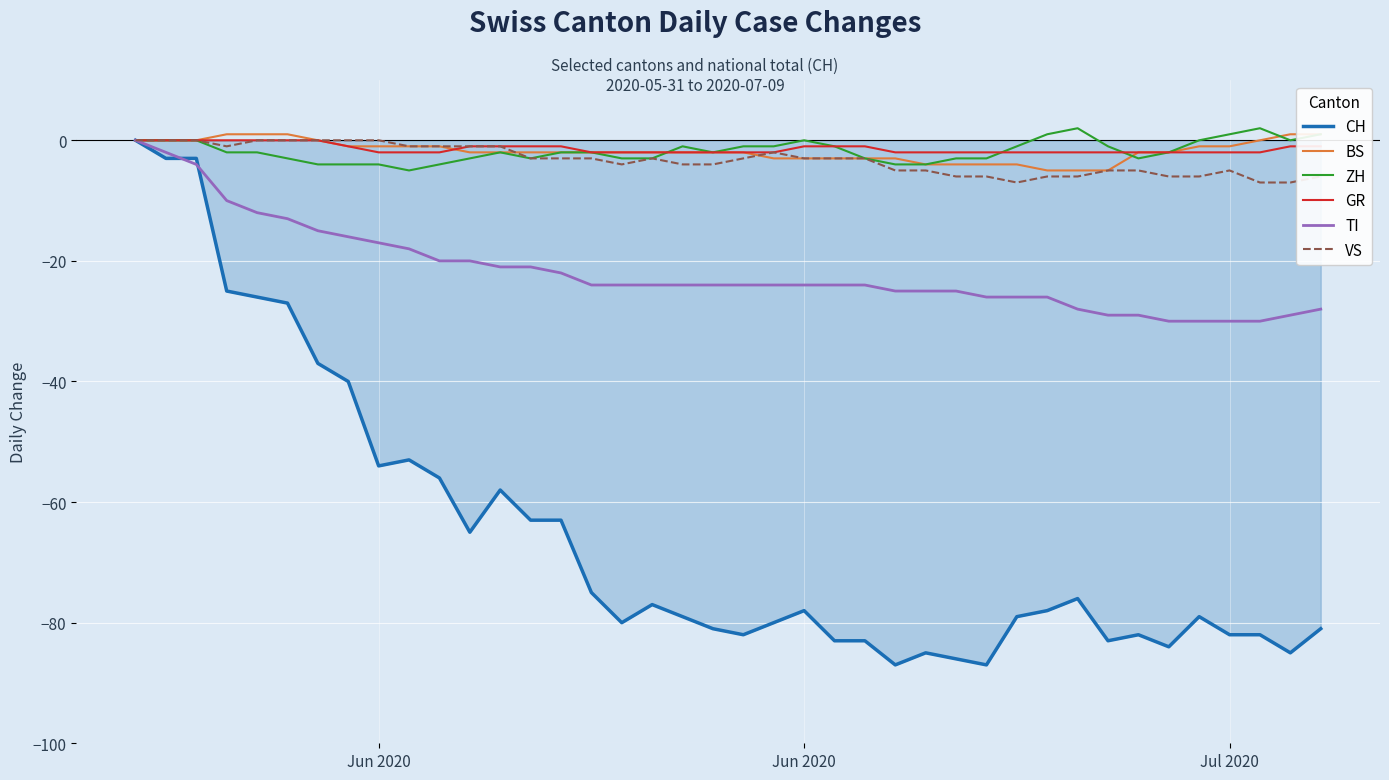

Which category has the highest value in the CH series?

Jun 2020